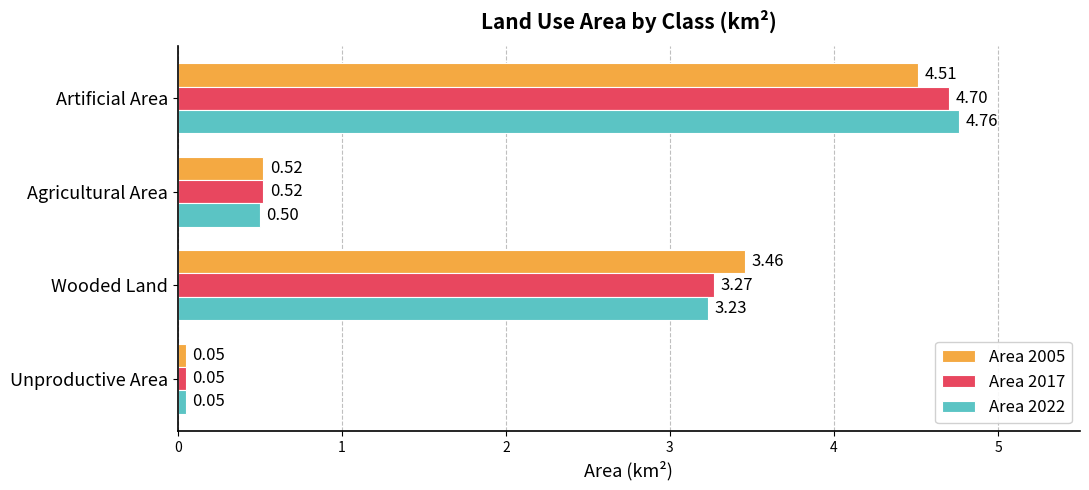

What is the average value of the Area 2017 series?

2.1